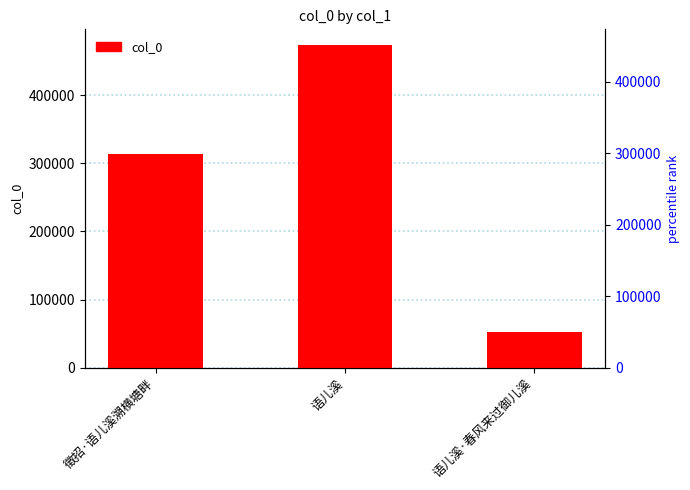

The value at 语儿溪 is 150713. True or false?

False